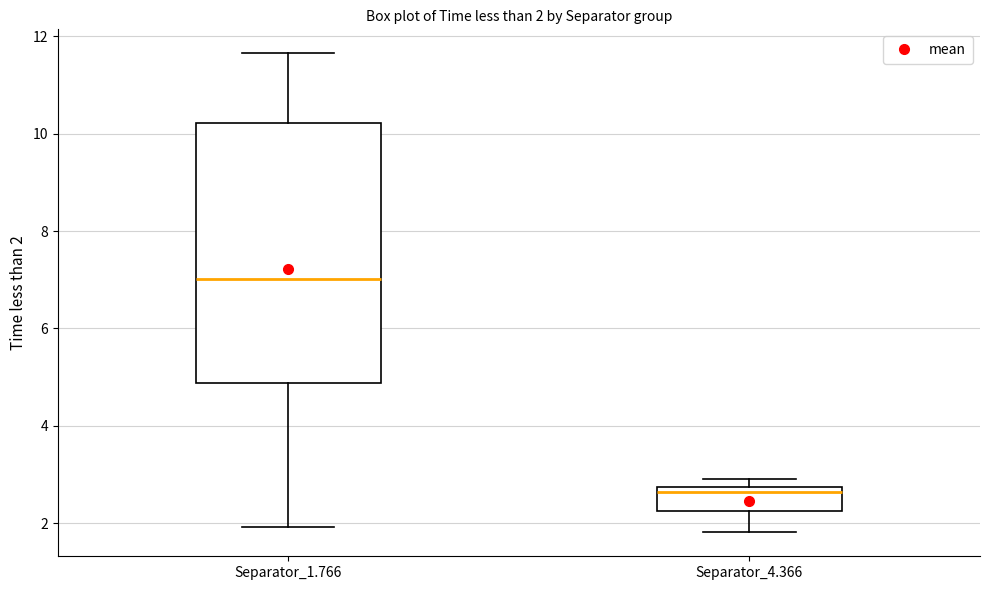

Which box has the lowest median line?

Separator_4.366